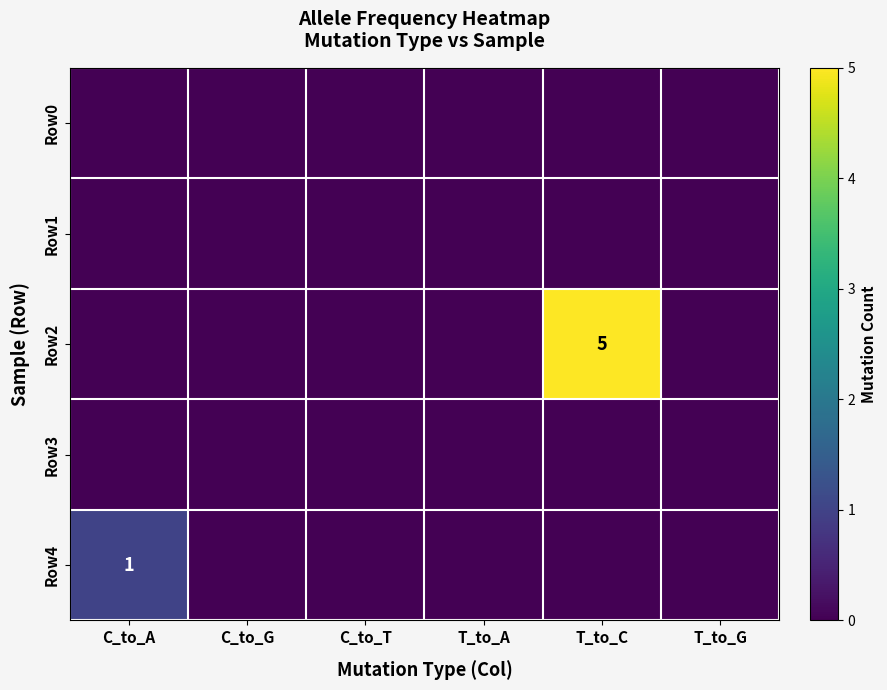

Is the value of Row0 at T_to_A greater than the value of Row2 at C_to_A?

No